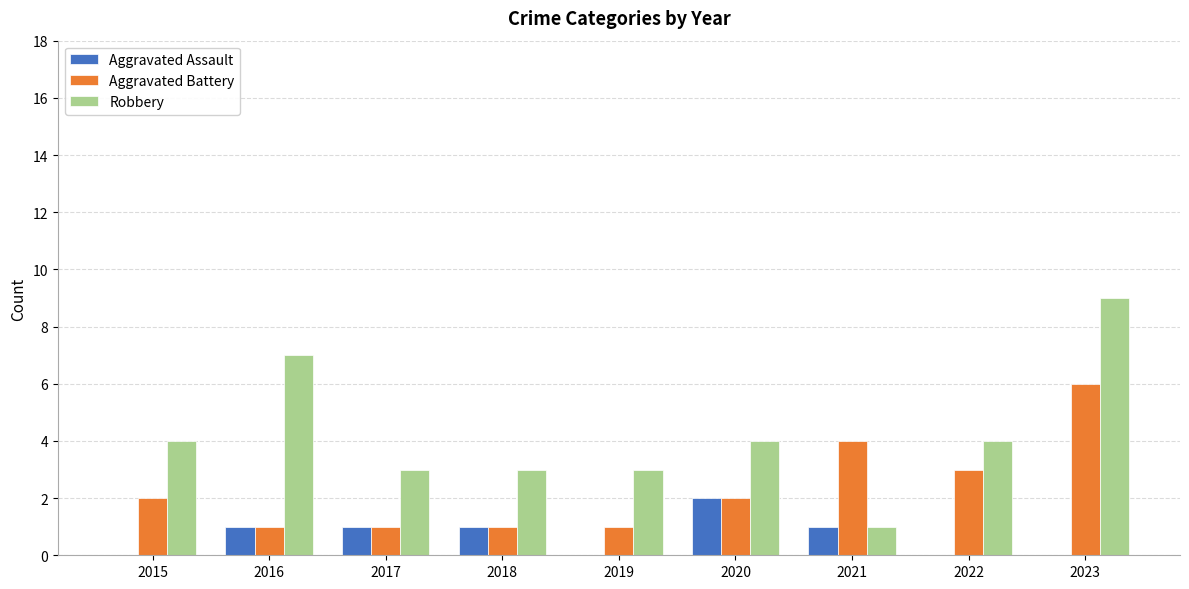

Does the chart contain stacked bars?

No